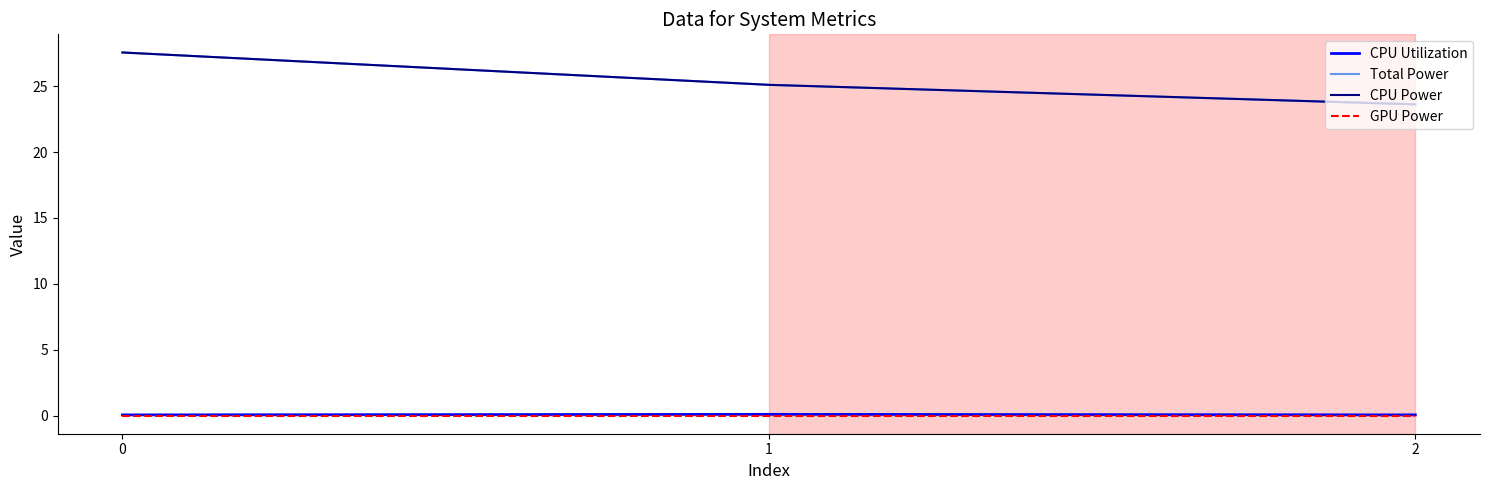

What is the lowest value of the Total Power series?

23.6